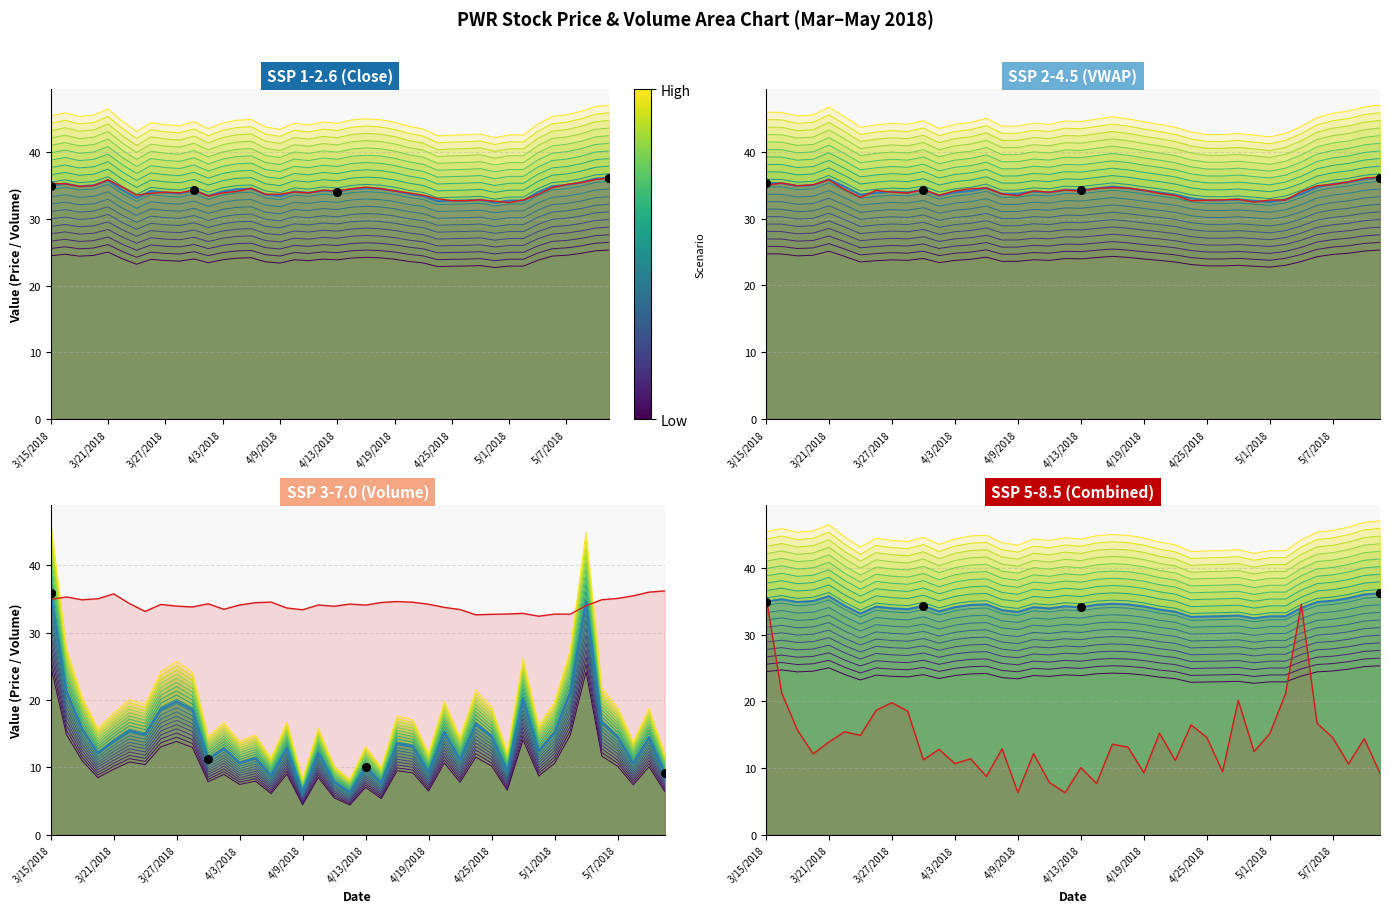

Which series contains the highest Y value?

Close Price